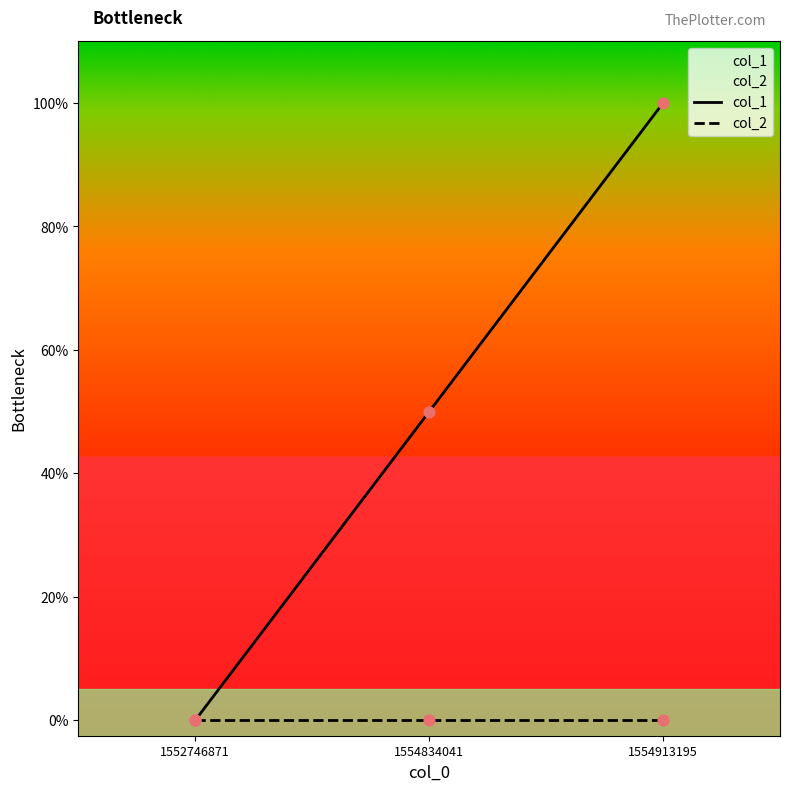

What are all the series names shown in the legend?

col_1, col_2